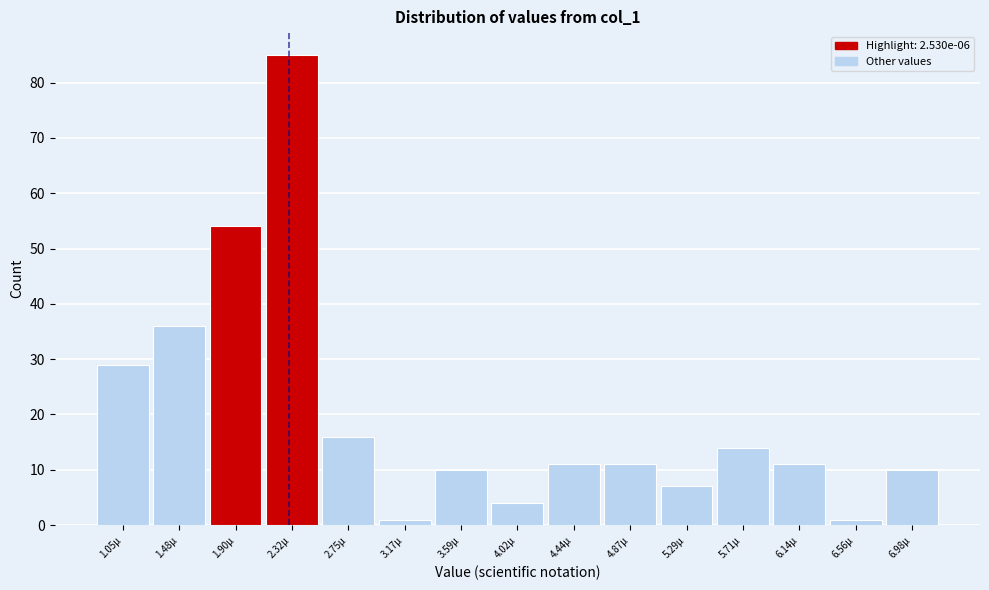

Reading left to right, transcribe all the data shown in this chart.

29	36	54	85	16	1	10	4	11	11	7	14	11	1	10